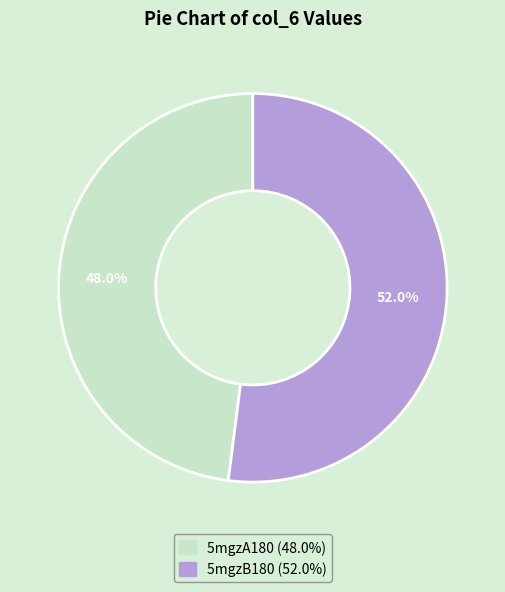

True or false: 5mgzB180 accounts for 39% of the total.

False